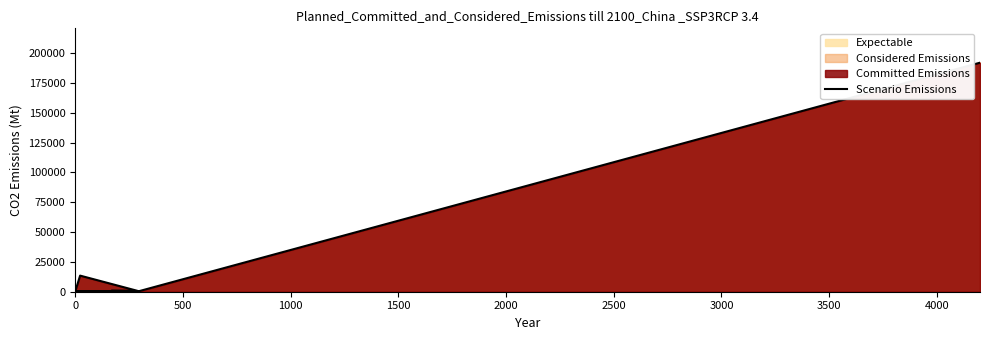

What is the label of the 3rd point from the left?

1000